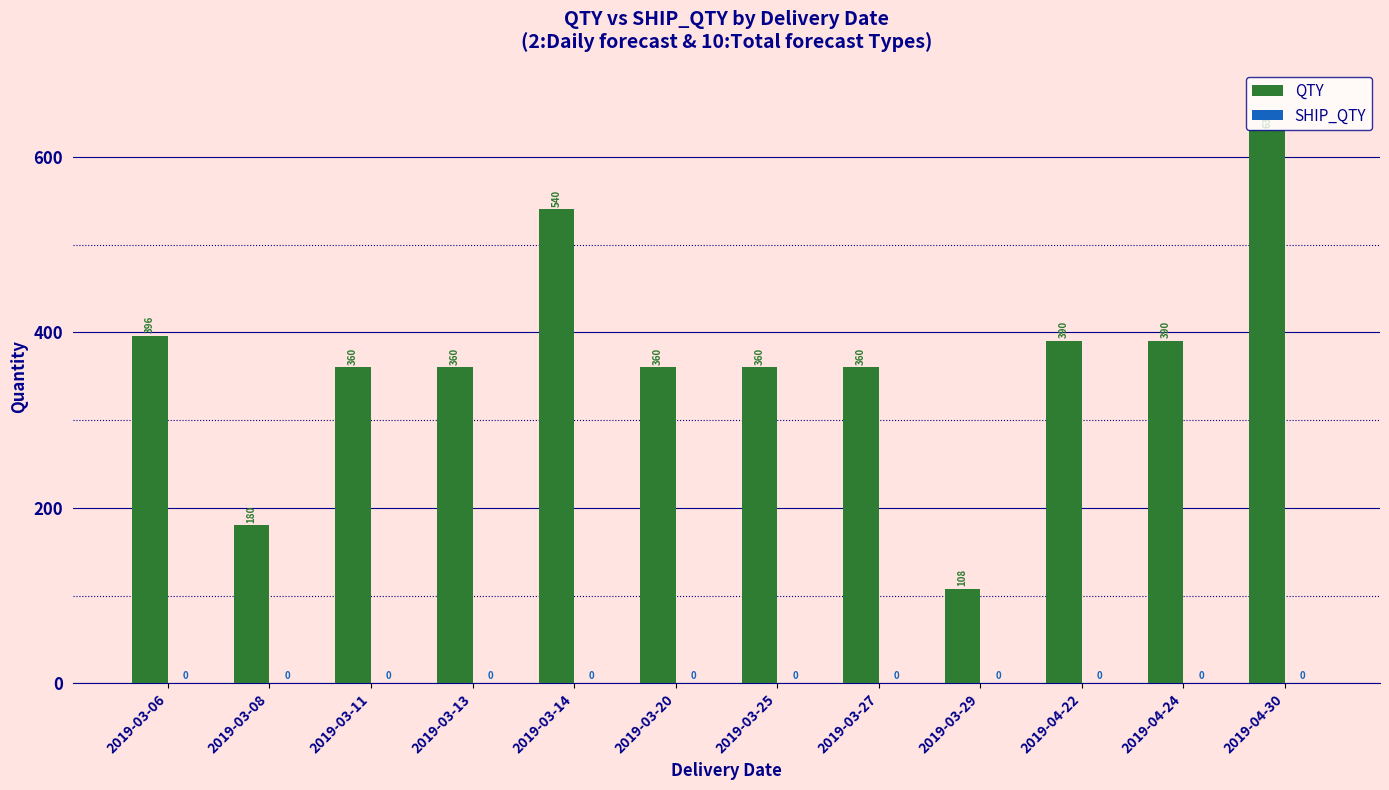

What is the difference between the values at 2019-04-30 and 2019-03-20?

270